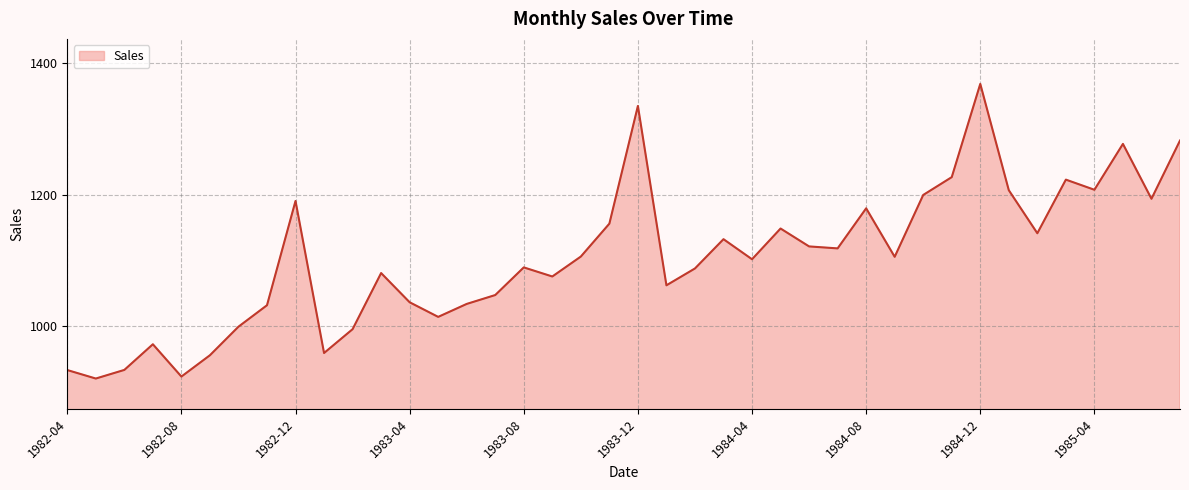

What is the greatest value displayed?

1368.3